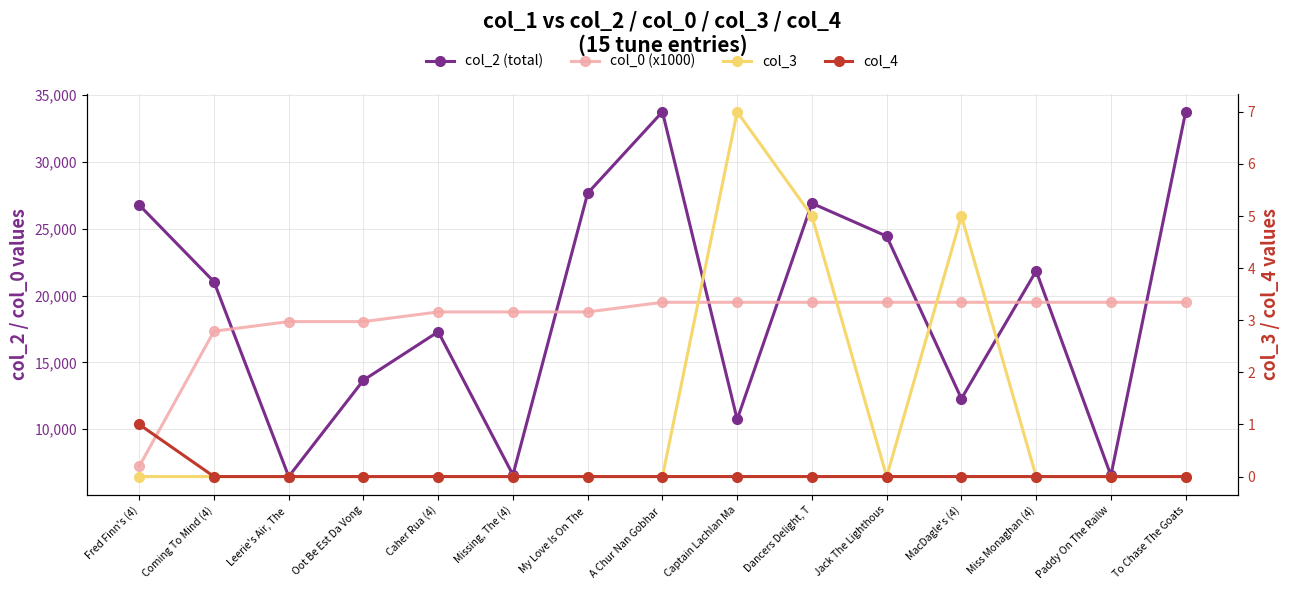

How many lines are shown in the chart?

4